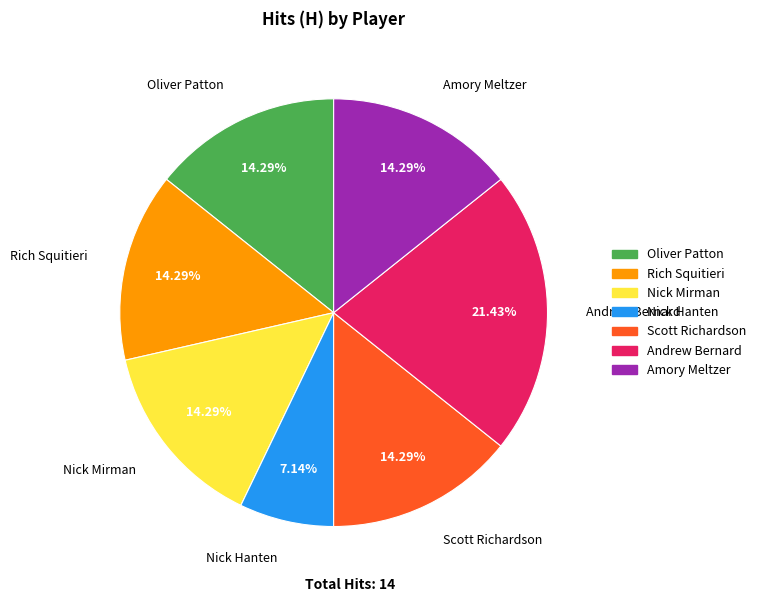

Combined, do Andrew Bernard and Rich Squitieri account for over 50%?

No